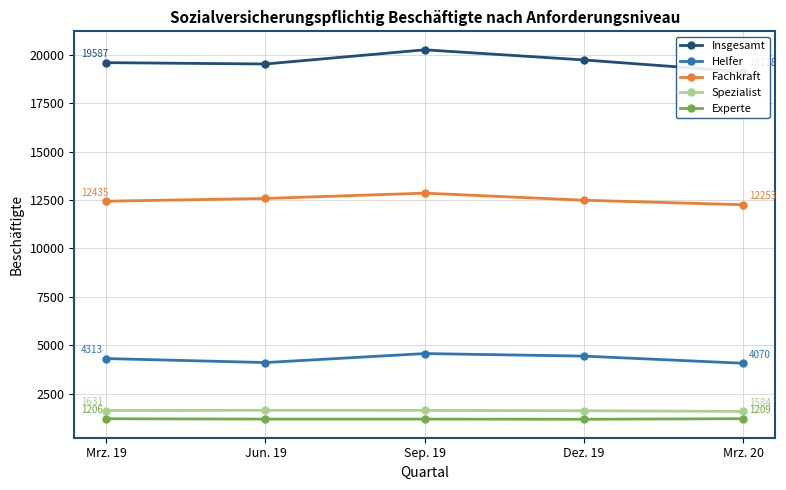

Reading left to right, transcribe all the data shown in this chart.

Insgesamt: 19587	19518	20250	19726	19118
Helfer: 4313	4107	4571	4439	4070
Fachkraft: 12435	12578	12850	12486	12253
Spezialist: 1631	1643	1639	1619	1584
Experte: 1206	1188	1188	1180	1209